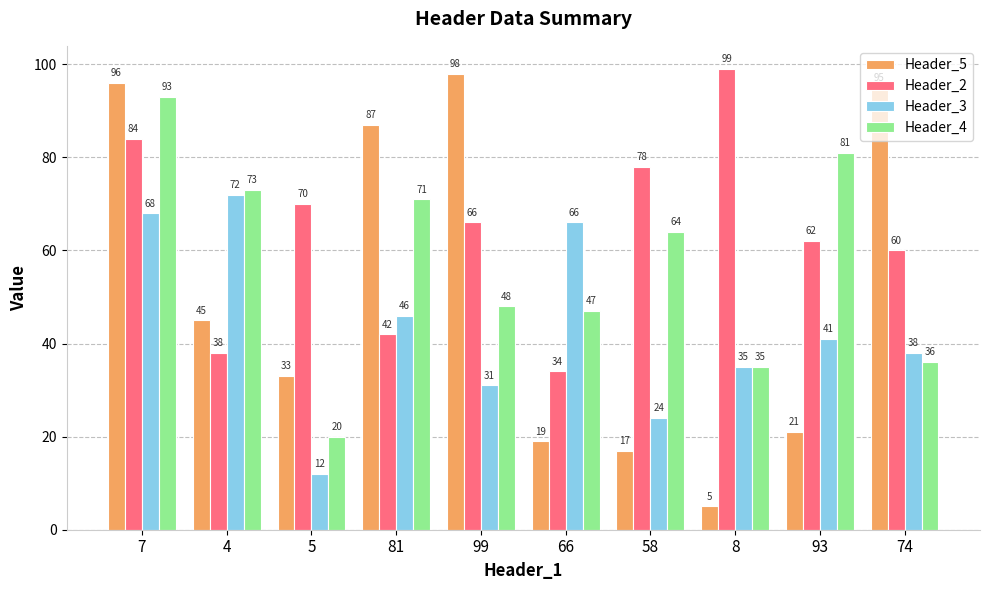

What is the difference between the second highest and second lowest values in the Header_5 series?

79